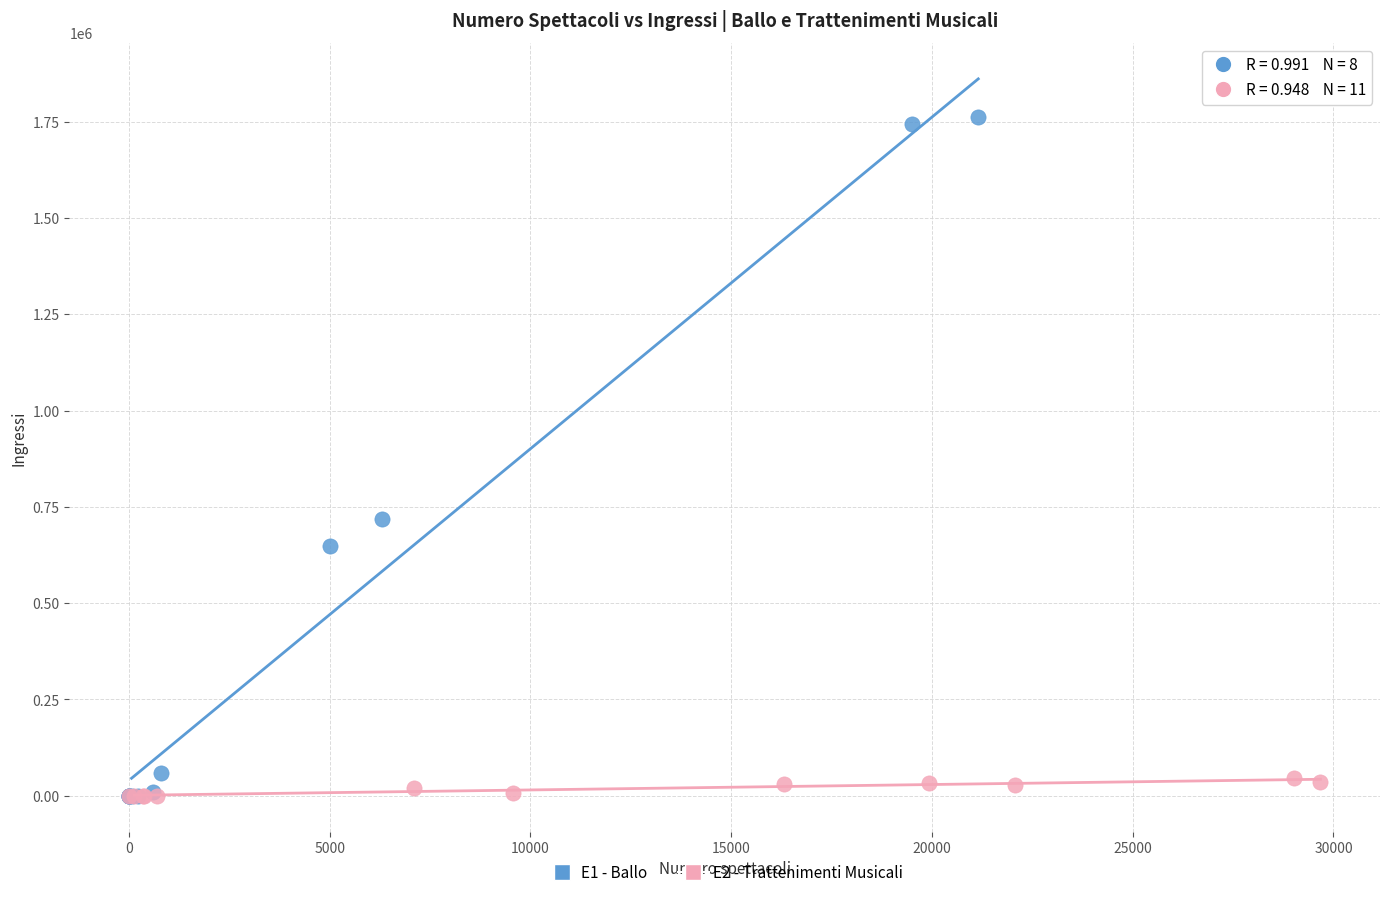

Which series contains the highest Y value?

E1 - Ballo